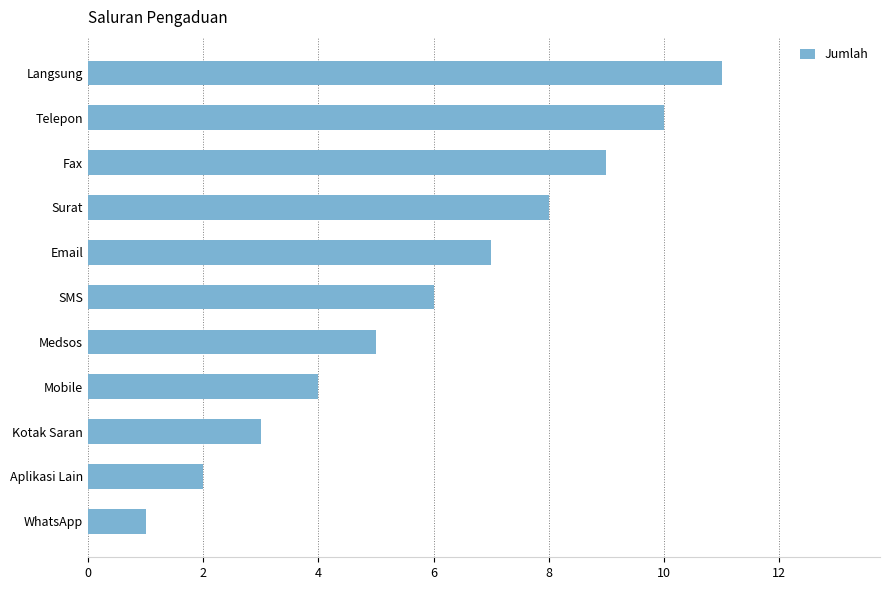

What is the difference between the values at Surat and Aplikasi Lain?

6